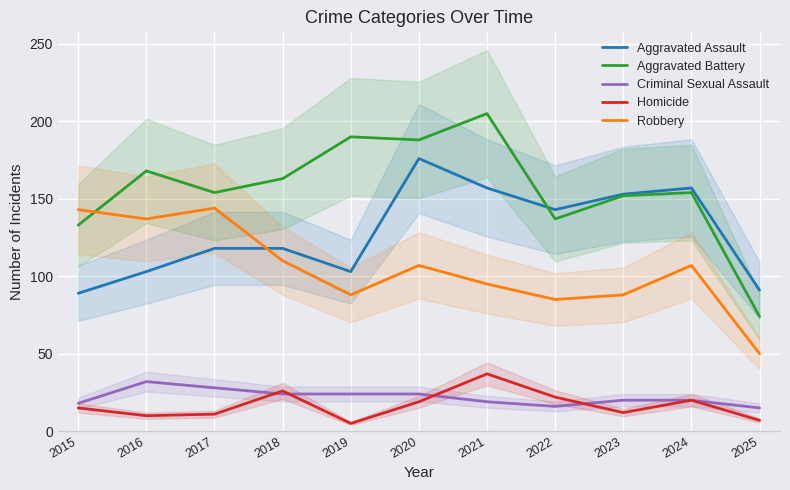

In Robbery, how many points are lower than both neighbors (excluding endpoints)?

3